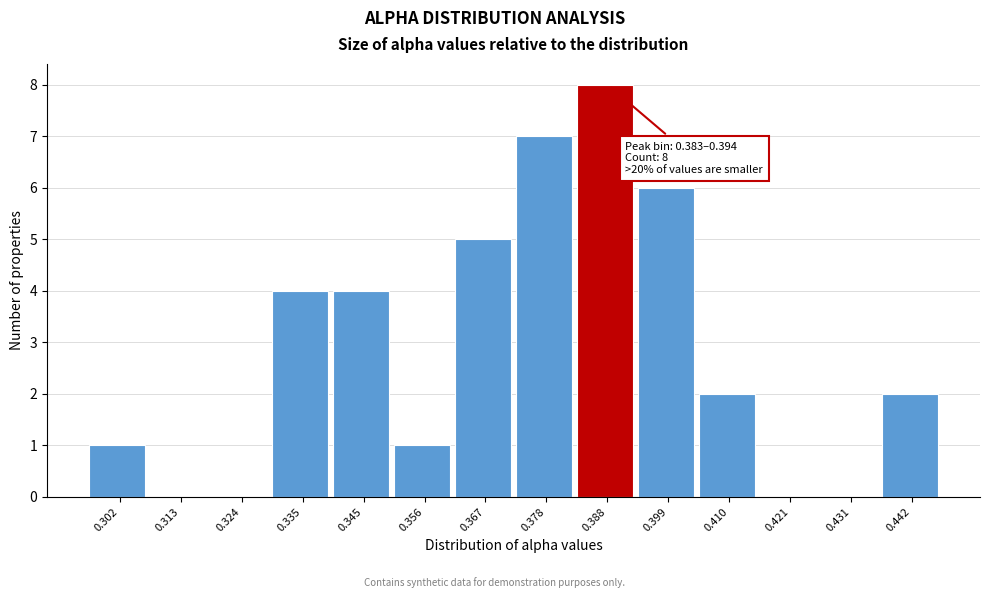

Over which range of the x-axis is the bar tallest?

0.382 to 0.394